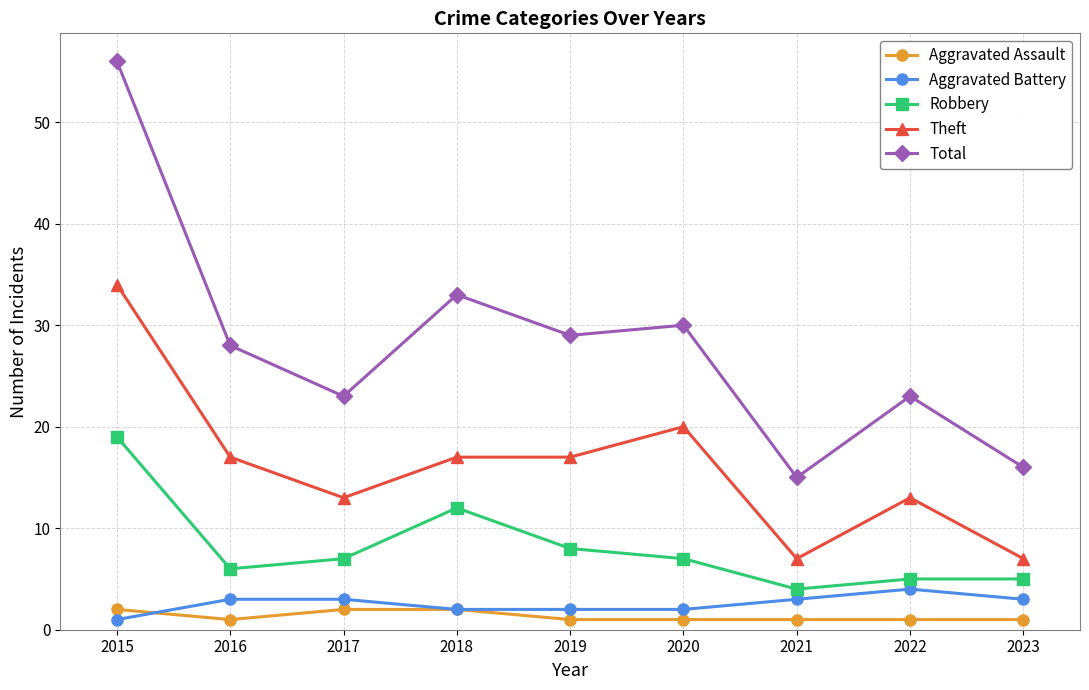

Between 2019 and 2023, which series saw the biggest shift?

Total